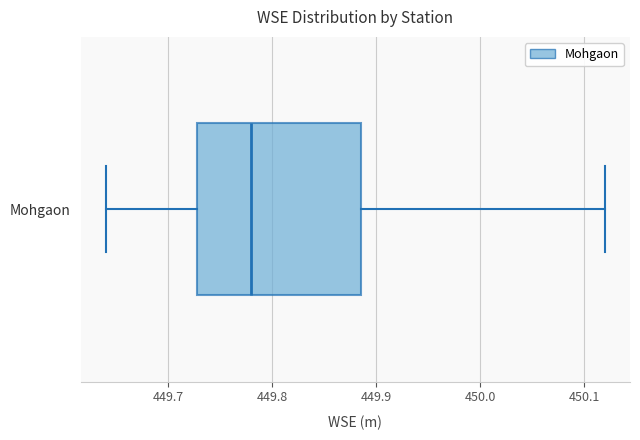

Where does the right whisker of the box for Mohgaon end on the x-axis? The values are not printed on the chart, so give them approximately, as read against the axis.

450.12